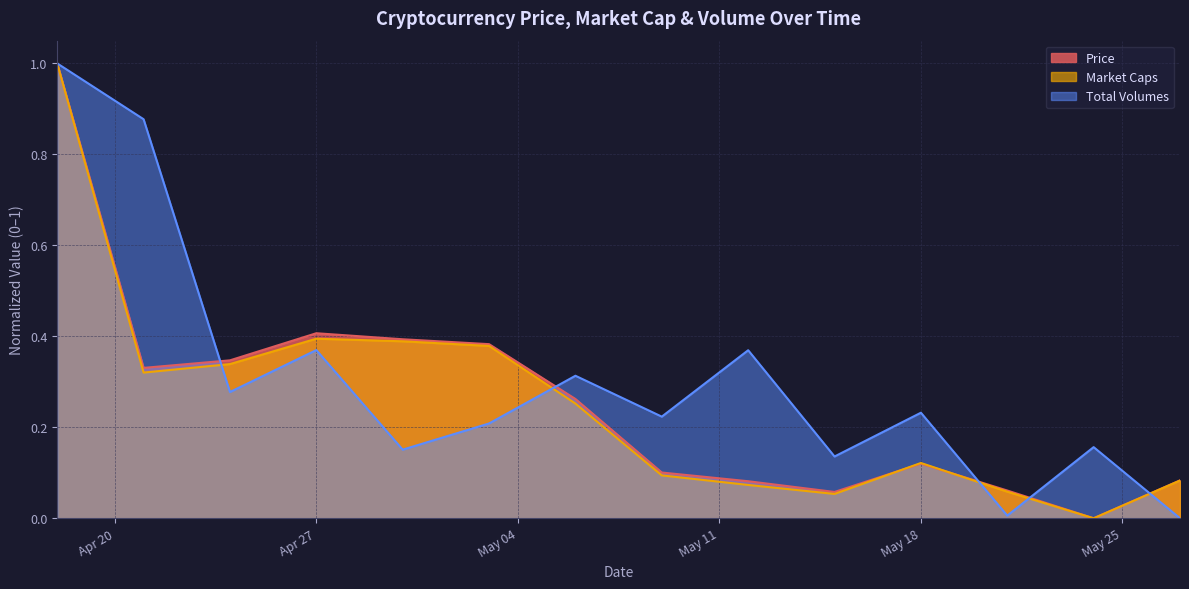

Rank the series at 2023-04-30 from highest to lowest value.

Price, Market Caps, Total Volumes